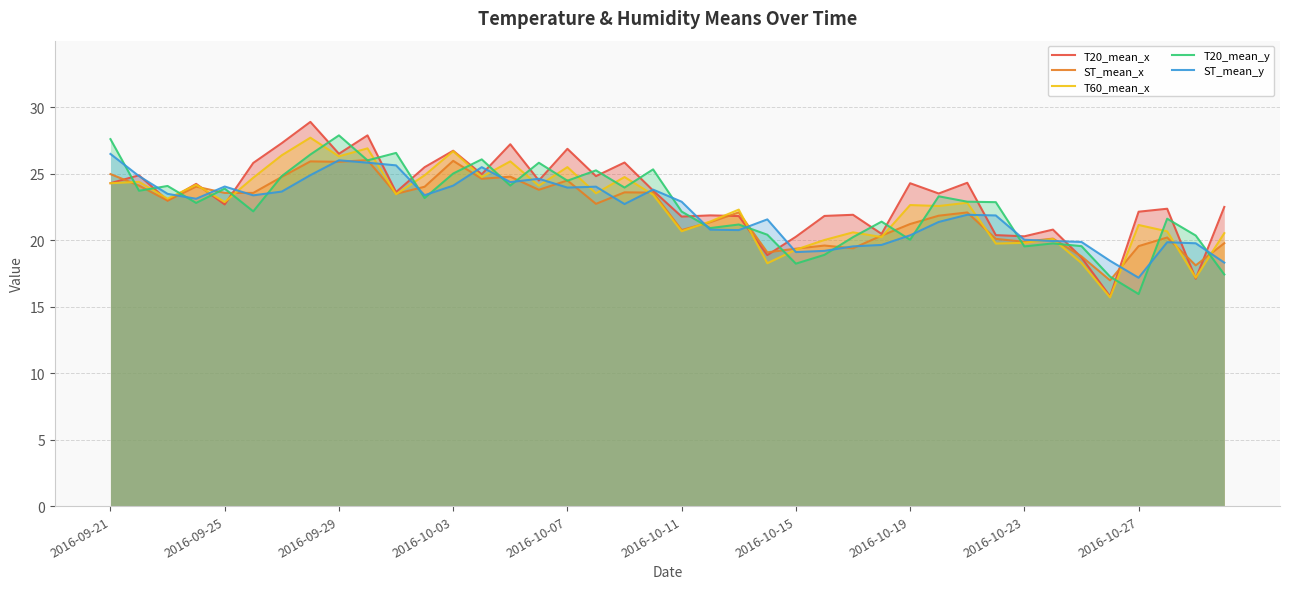

What is the lowest value of the ST_mean_y series?

17.2